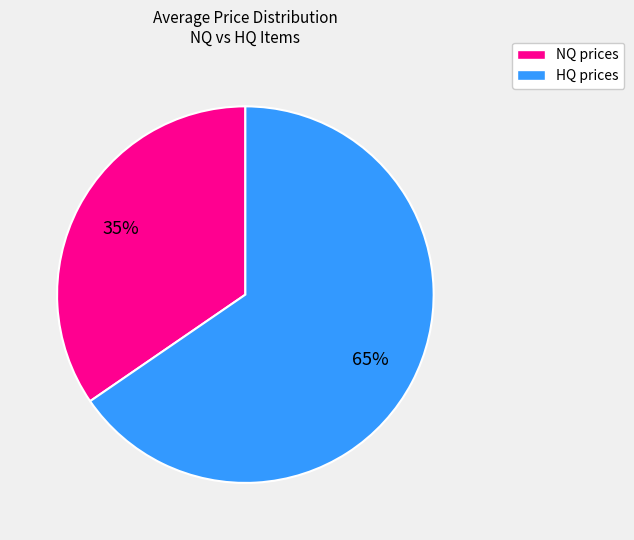

Is there any slice that represents more than half of the pie?

Yes